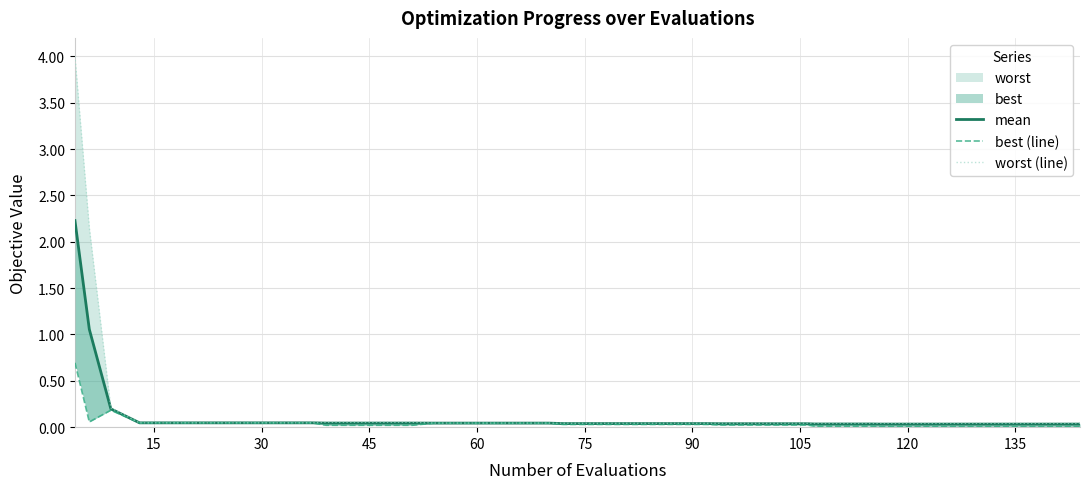

List the series in order of their overall mean, highest first.

worst (line), mean, best (line)